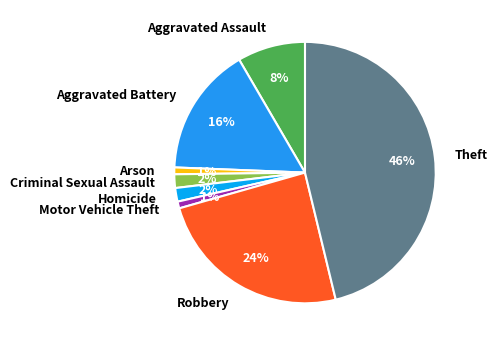

To the nearest percent, what portion does Aggravated Battery represent?

16%